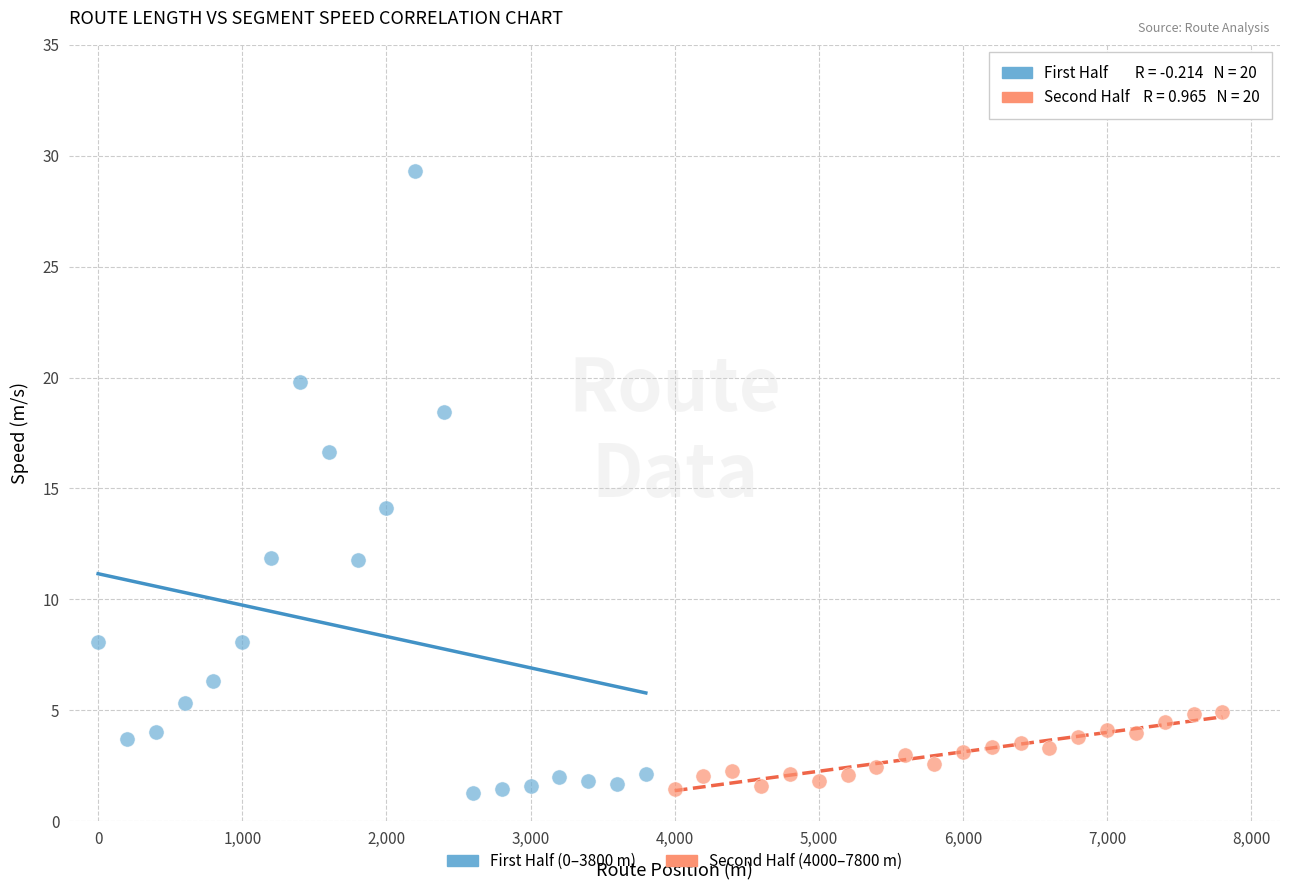

Which series has the widest spread of Y values?

First Half (0–3800 m)